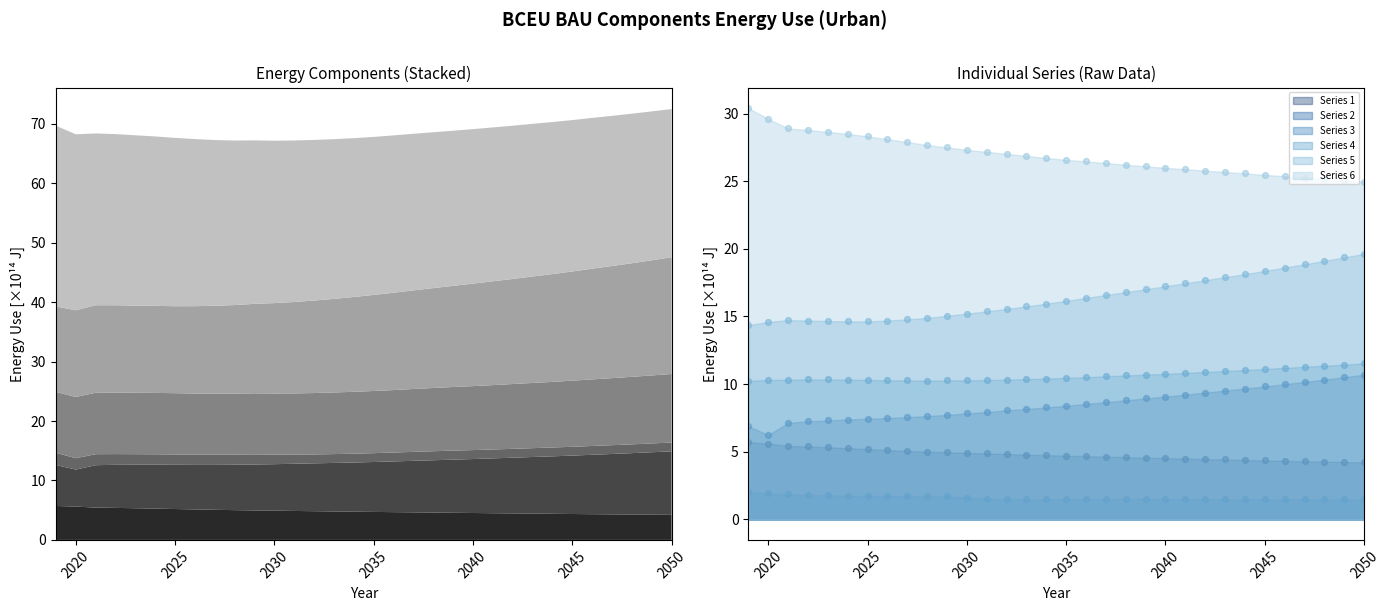

At which category is the sum across all series the highest?

2050